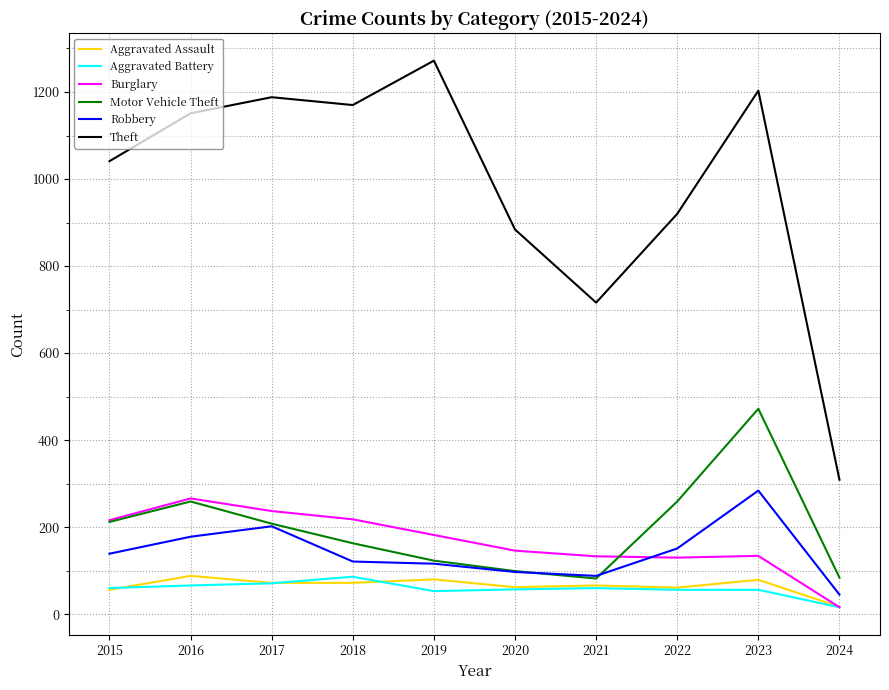

True or false: Theft and Motor Vehicle Theft cross at least once.

False